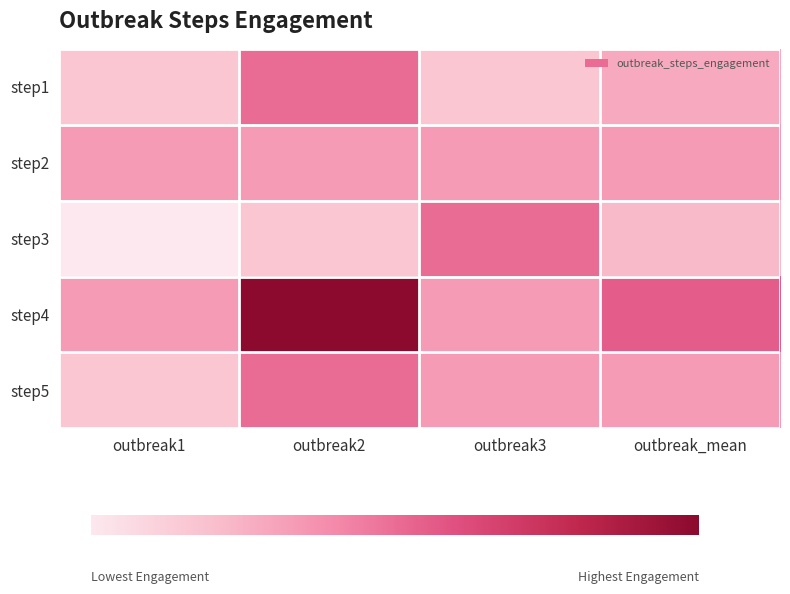

What is the greatest value displayed?

6.0